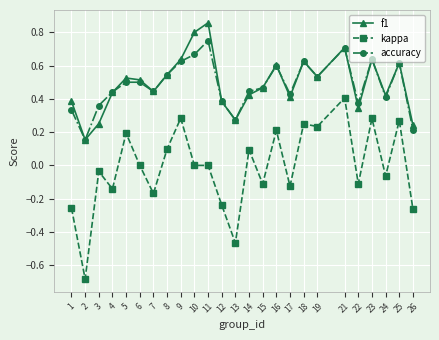

At which category does the chart reach its peak across all series?

11